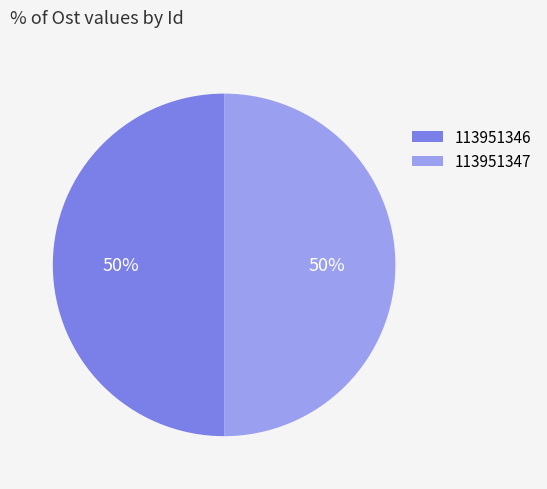

Combined, do 113951347 and 113951346 account for over 50%?

Yes